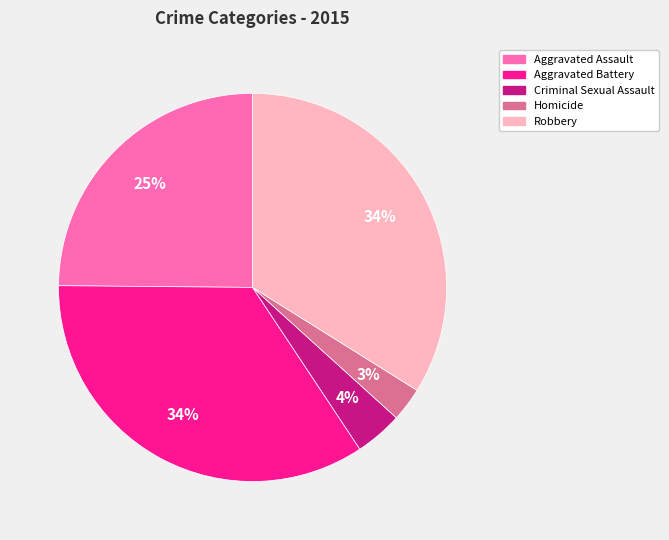

Do Aggravated Battery and Homicide together represent more than half of the pie?

No